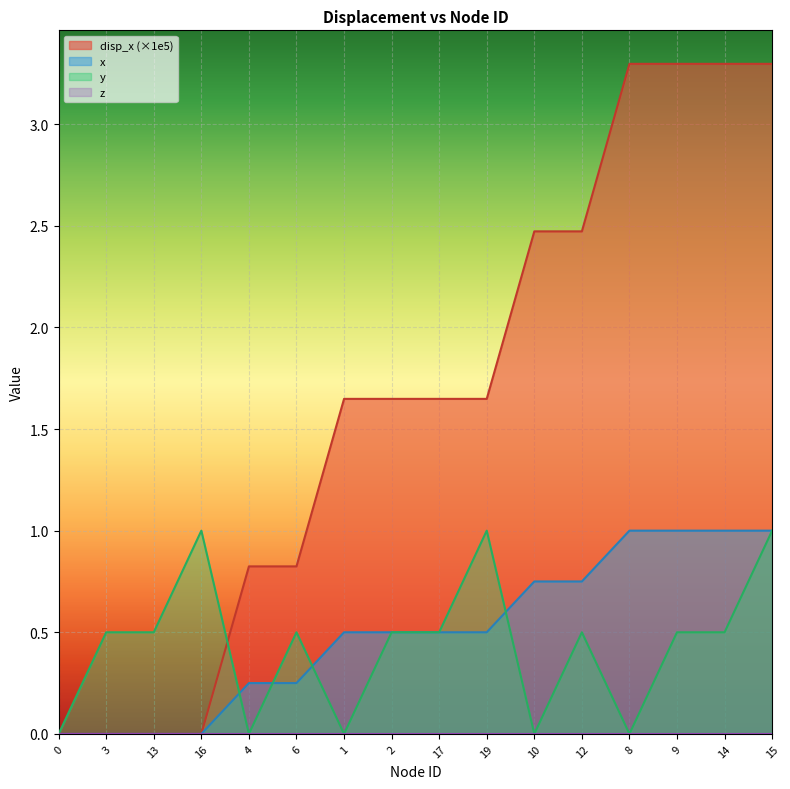

At which category does y reach its first local valley?

4